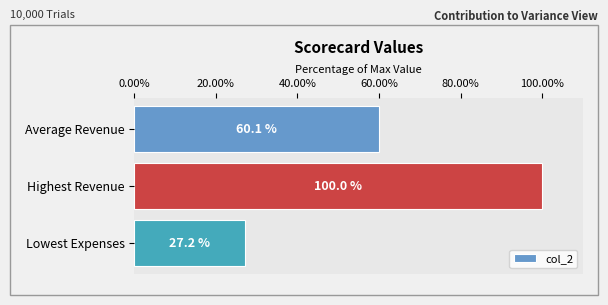

Between Average Revenue and Highest Revenue, which is larger?

Highest Revenue